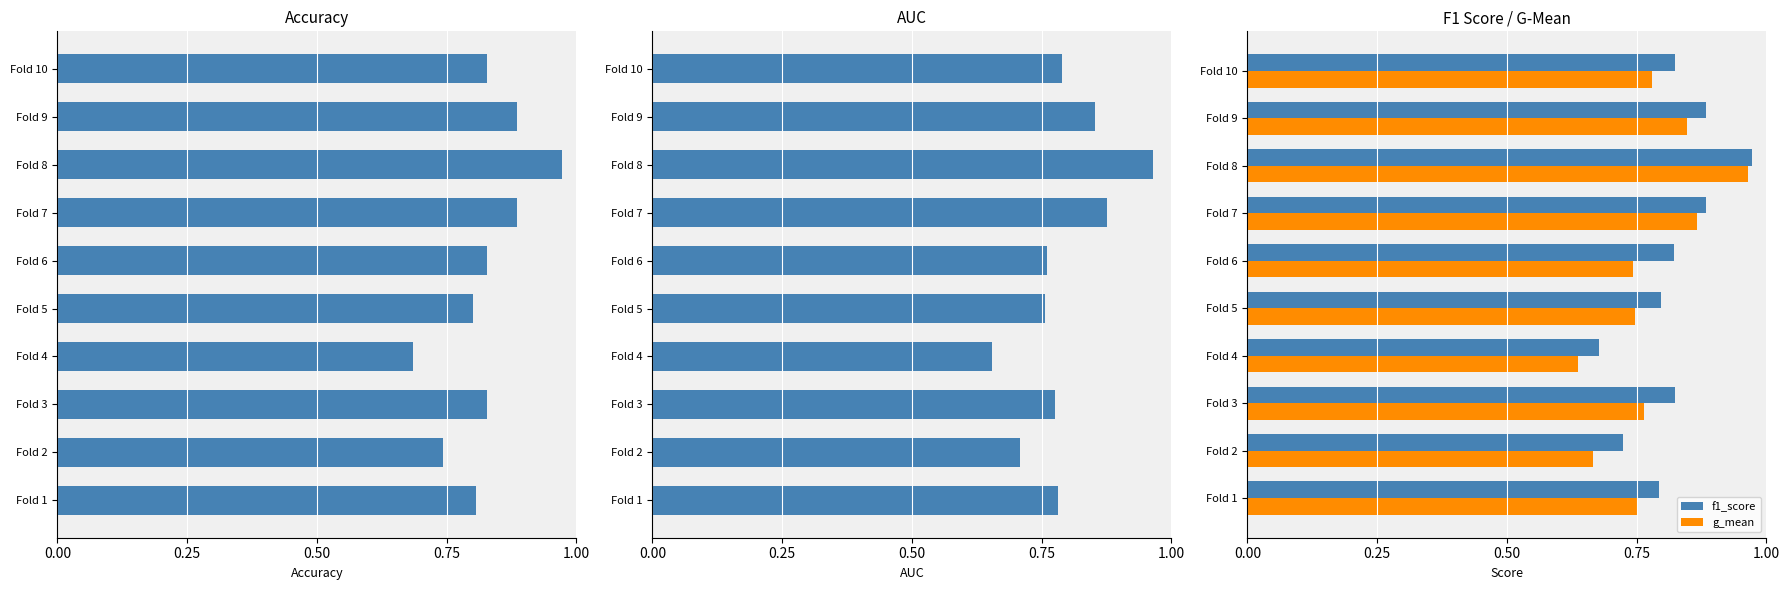

The value of f1_score at Fold 1 is 0.8. True or false?

True